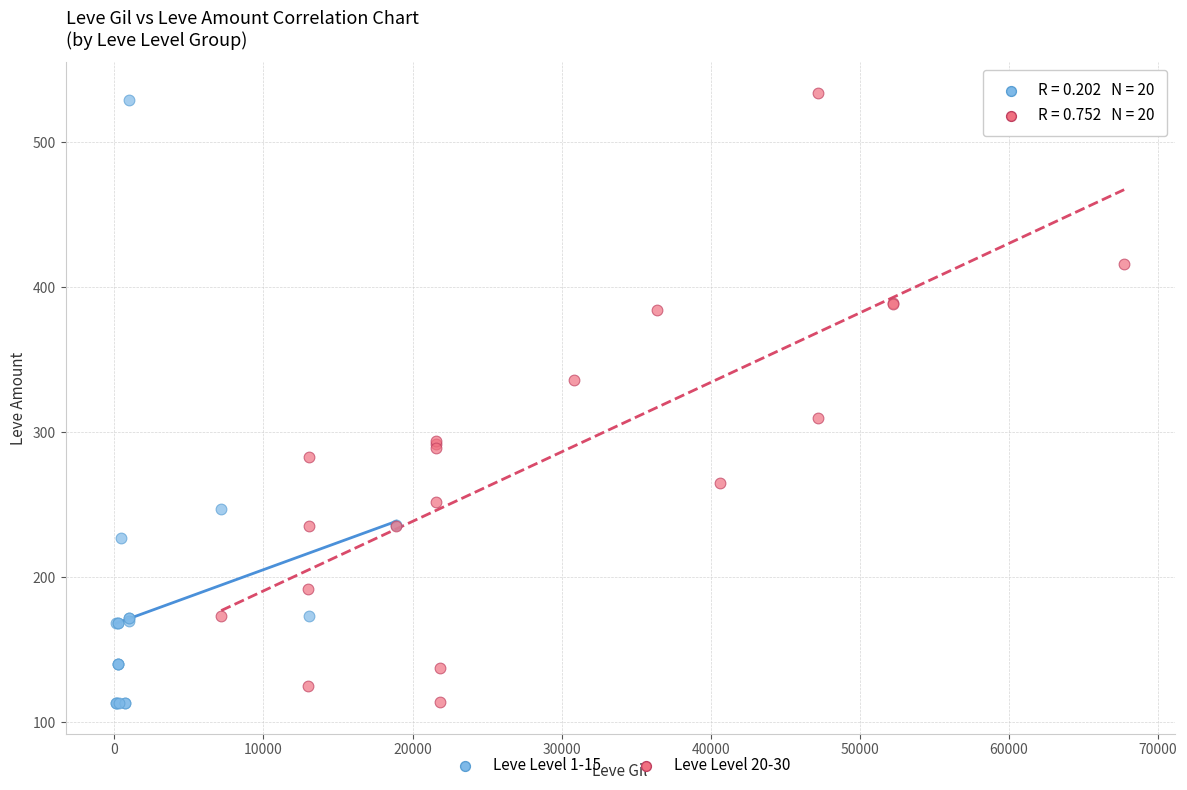

Which series contains the highest Y value?

Leve Level 20-30